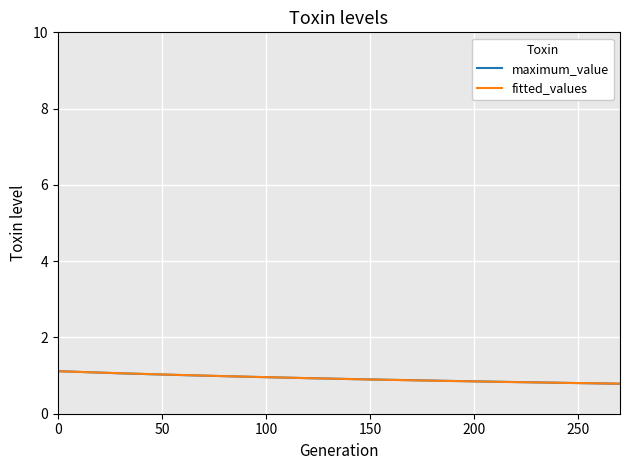

What is the minimum value shown in the chart?

0.8